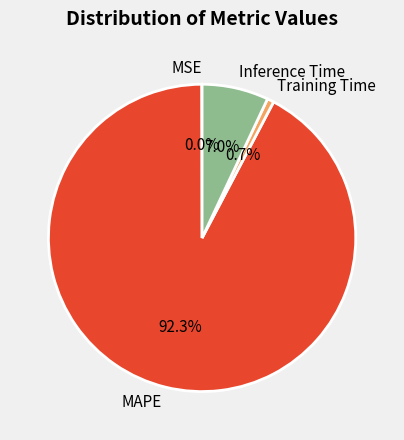

Is Inference Time the majority of the pie?

No